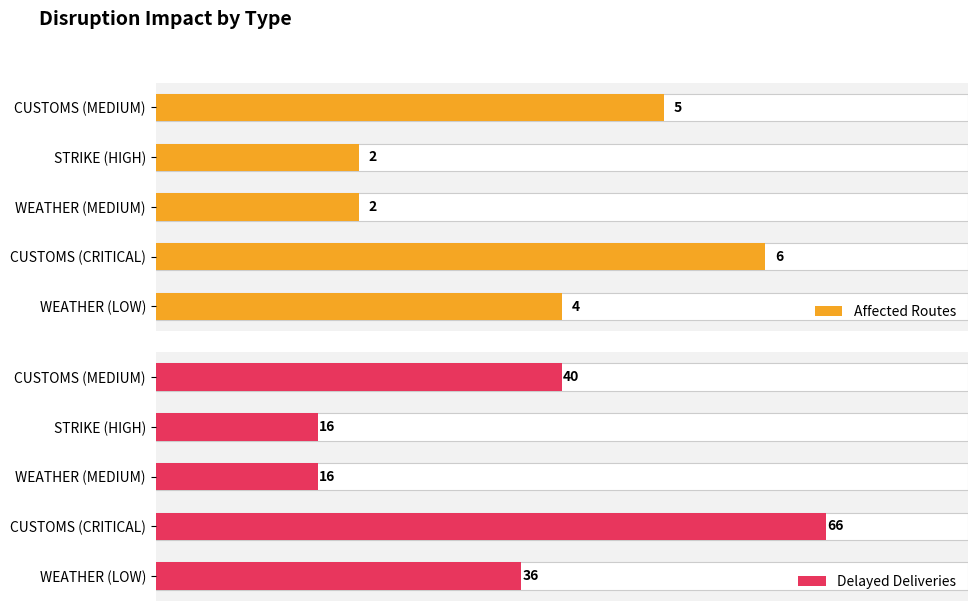

Reading left to right, extract all data points from this chart.

Affected Routes: 5	2	2	6	4
Delayed Deliveries: 40	16	16	66	36